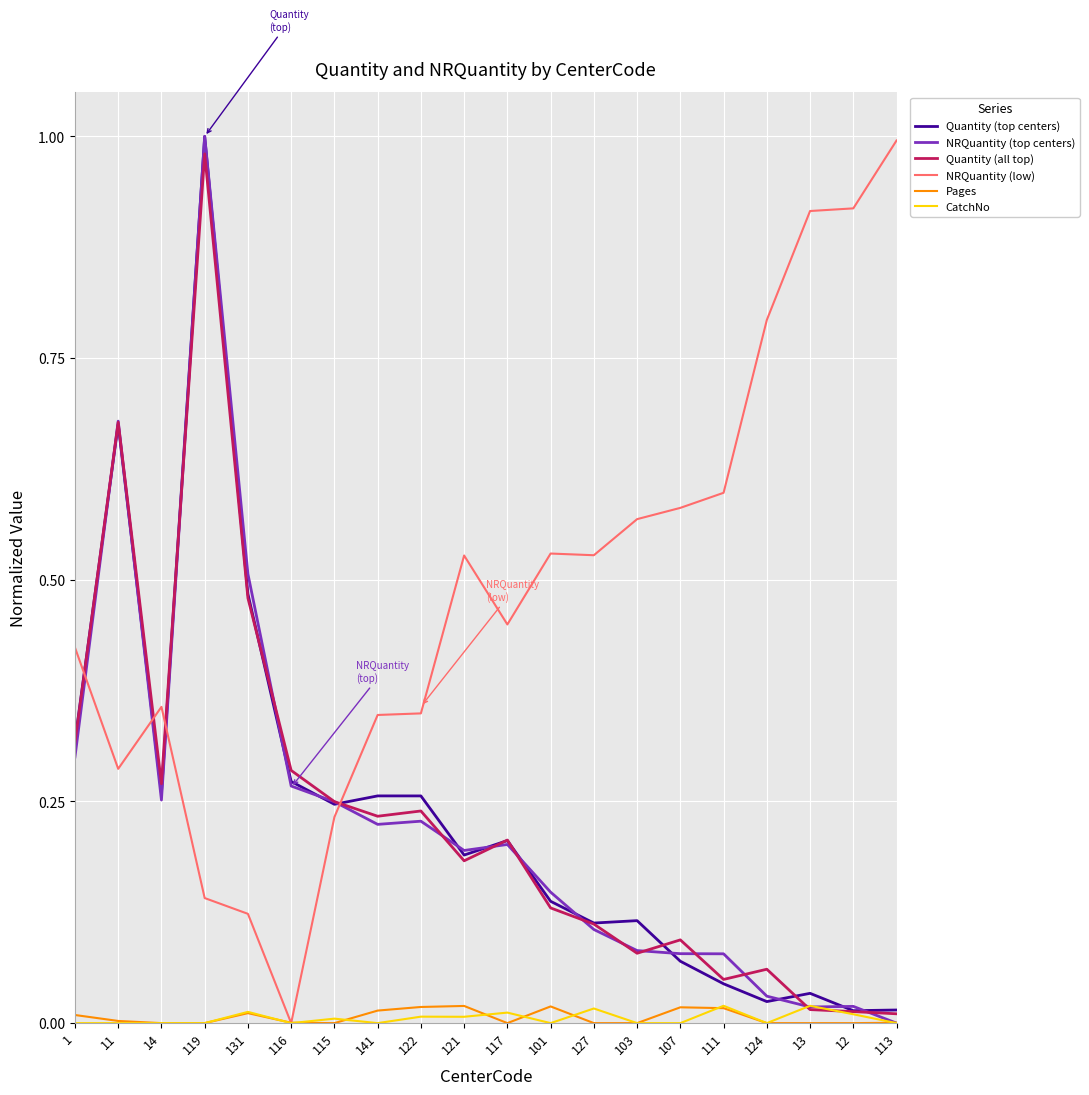

Reading left to right, what are all the values shown in this chart?

Quantity (top centers): 0.3	0.7	0.3	1.0	0.5	0.3	0.2	0.3	0.3	0.2	0.2	0.1	0.1	0.1	0.1	0.0	0.0	0.0	0.0	0.0
NRQuantity (top centers): 0.3	0.7	0.3	1.0	0.5	0.3	0.2	0.2	0.2	0.2	0.2	0.1	0.1	0.1	0.1	0.1	0.0	0.0	0.0	0.0
Quantity (all top): 0.3	0.7	0.3	1.0	0.5	0.3	0.2	0.2	0.2	0.2	0.2	0.1	0.1	0.1	0.1	0.0	0.1	0.0	0.0	0.0
NRQuantity (low): 0.4	0.3	0.4	0.1	0.1	0.0	0.2	0.3	0.3	0.5	0.4	0.5	0.5	0.6	0.6	0.6	0.8	0.9	0.9	1.0
Pages: 0.0	0.0	0.0	0.0	0.0	0.0	0.0	0.0	0.0	0.0	0.0	0.0	0.0	0.0	0.0	0.0	0.0	0.0	0.0	0.0
CatchNo: 0.0	0.0	0.0	0.0	0.0	0.0	0.0	0.0	0.0	0.0	0.0	0.0	0.0	0.0	0.0	0.0	0.0	0.0	0.0	0.0